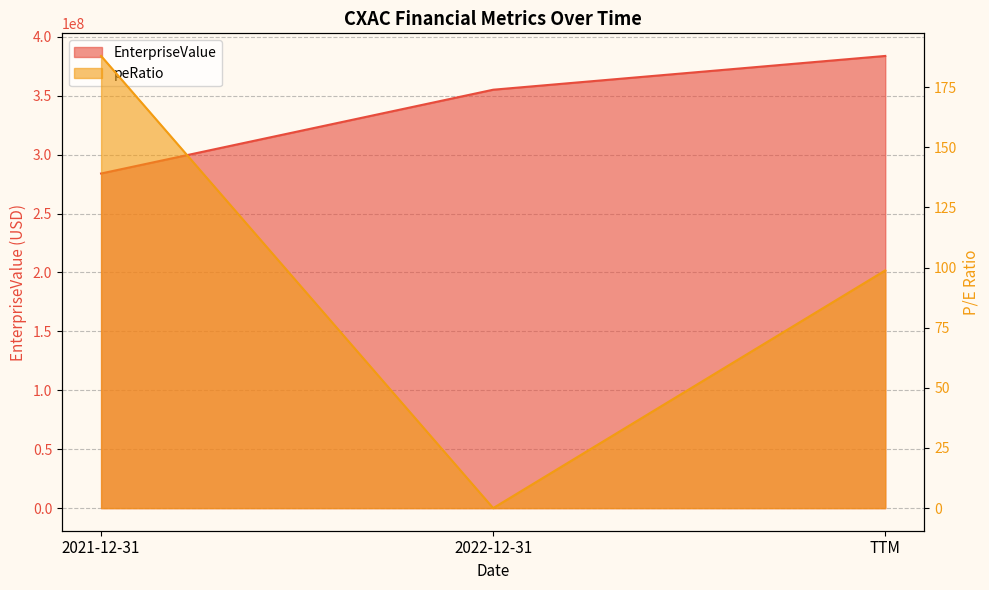

Which label corresponds to the smallest value in the chart?

2022-12-31